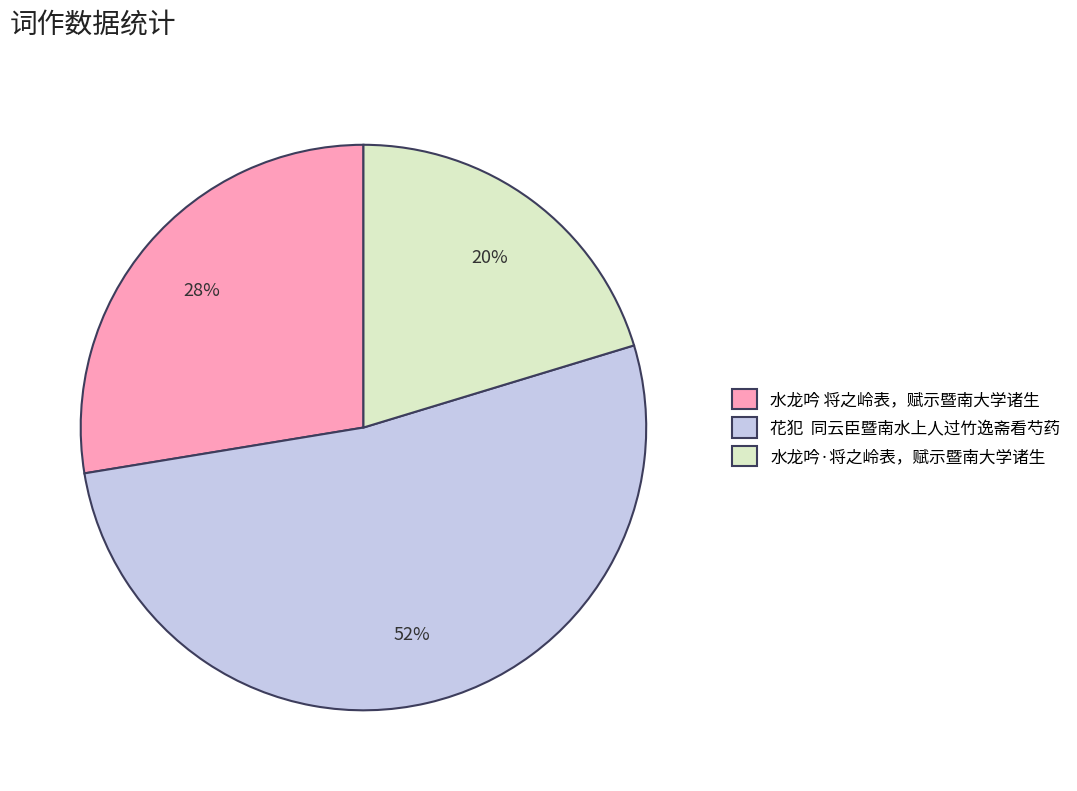

Approximately how many times larger is the value at 水龙吟 将之岭表，赋示暨南大学诸生 compared to 花犯 同云臣暨南水上人过竹逸斋看芍药?

0.5